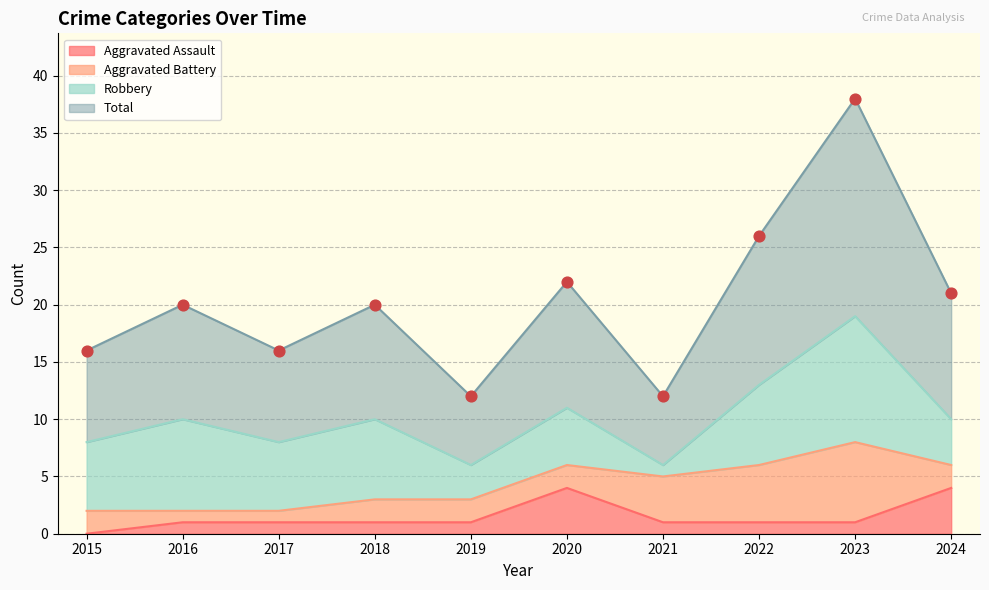

True or false: Aggravated Assault has a value of 1 at 2019.

True